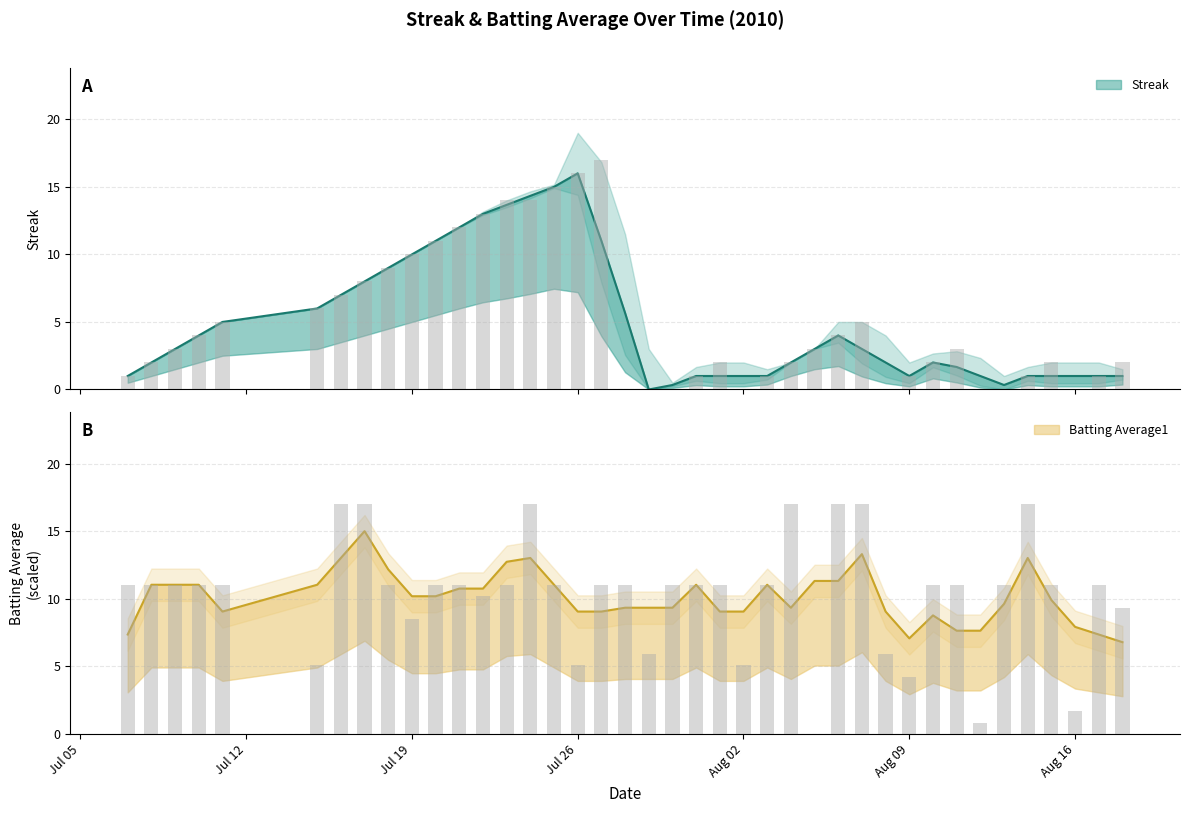

What are all the series names shown in the legend?

Streak, Batting Average1